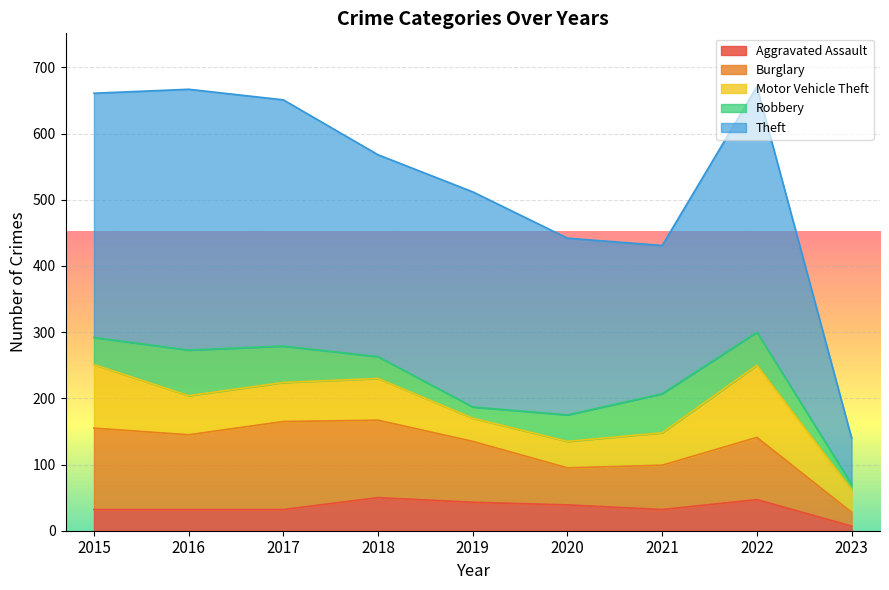

True or false: Robbery and Burglary intersect in this chart.

False